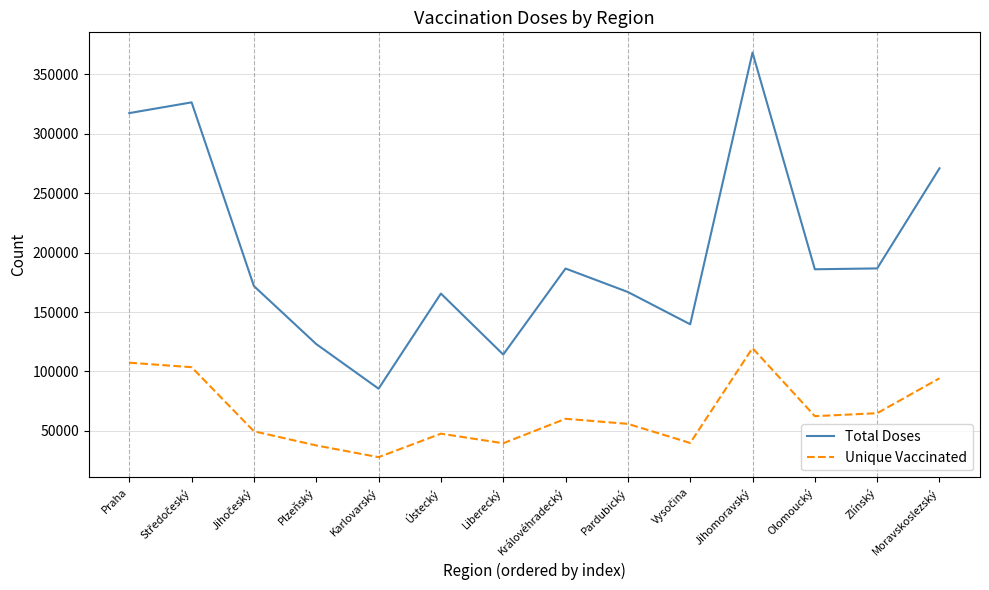

What is the maximum value shown in the chart?

368418